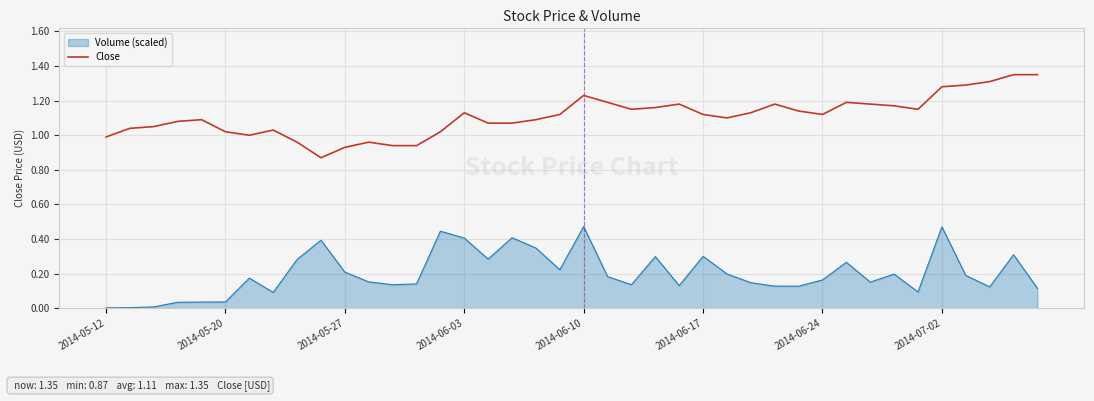

Which series has the largest total across all categories?

Close